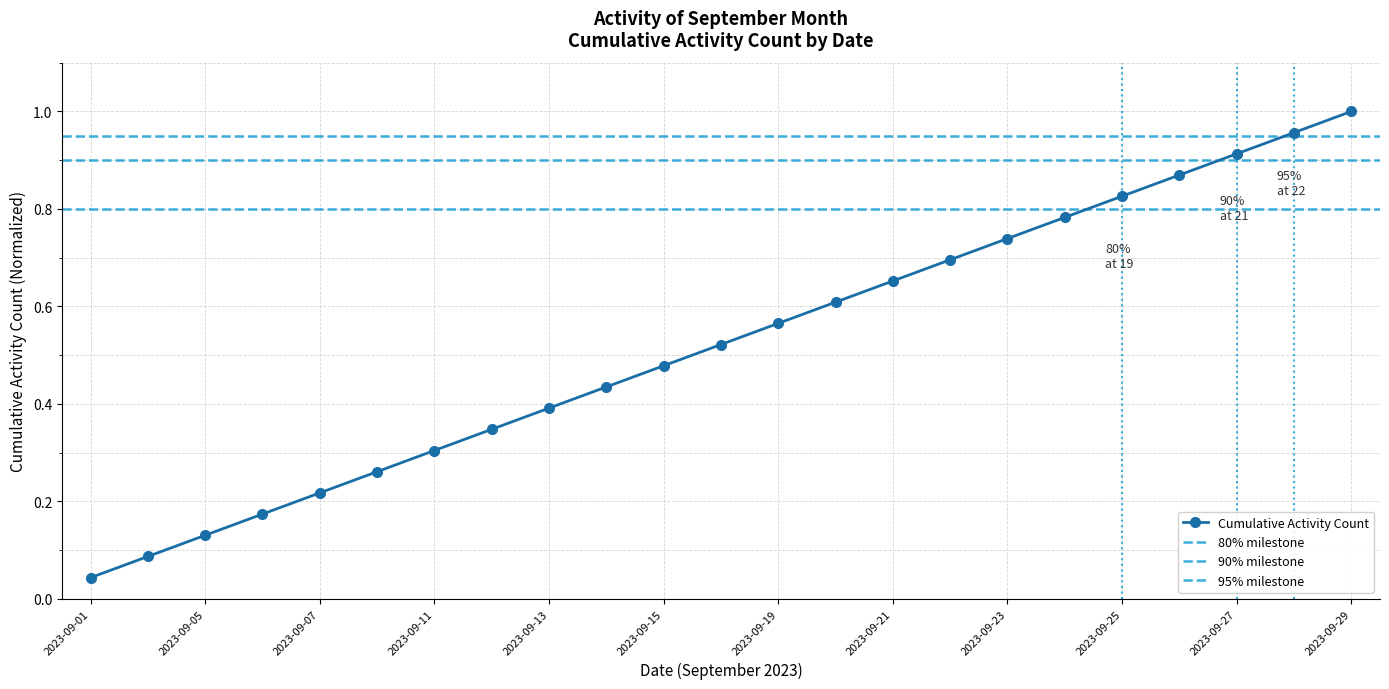

How many lines are shown in the chart?

1